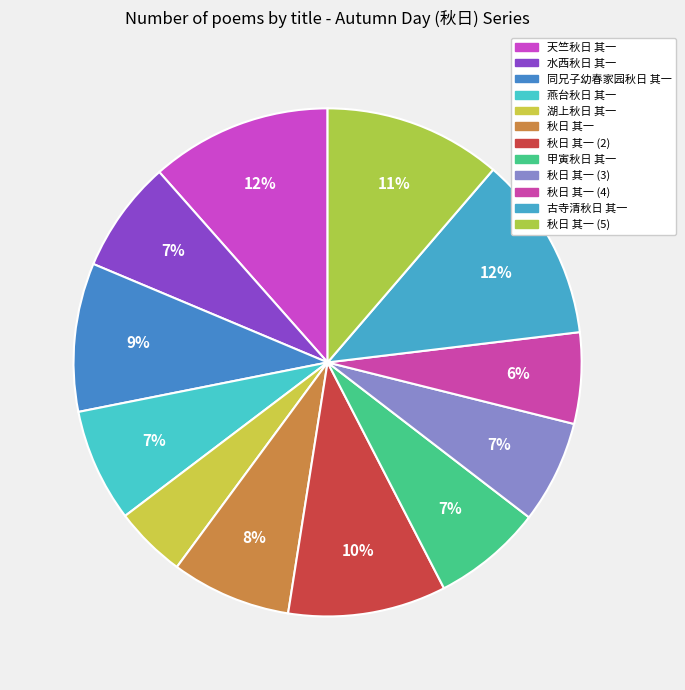

Which slice is the largest?

古寺清秋日 其一